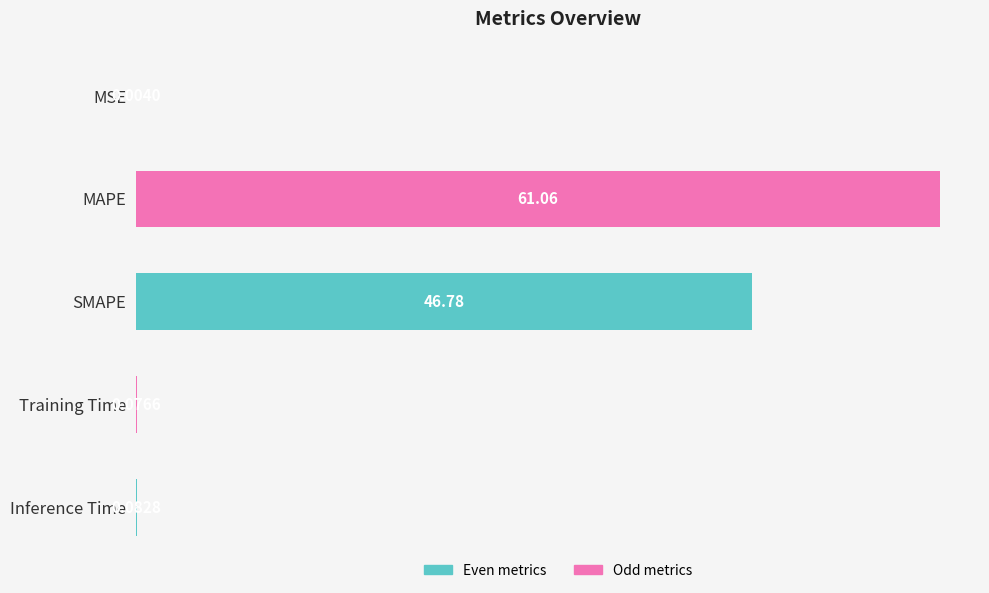

Which label corresponds to the largest value in the chart?

MAPE